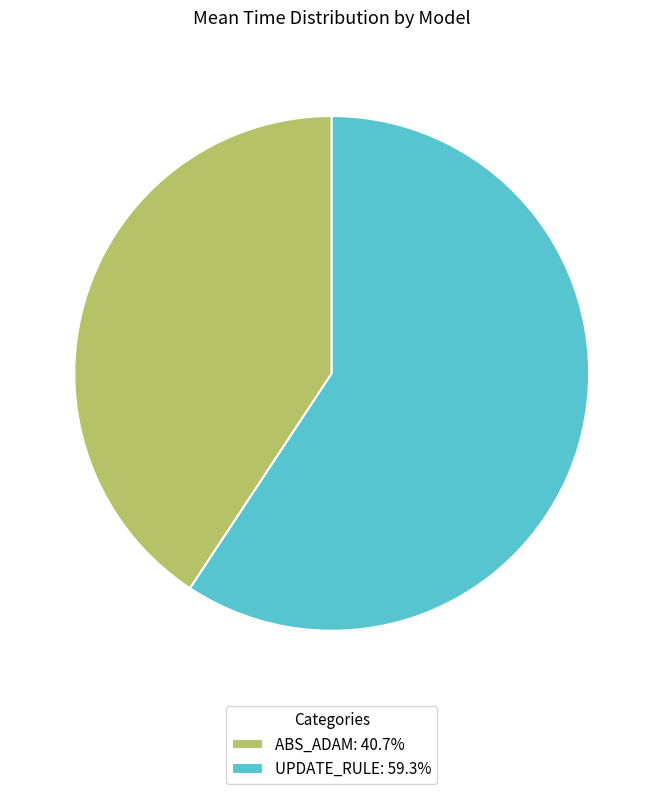

How many segments does this pie chart have?

2